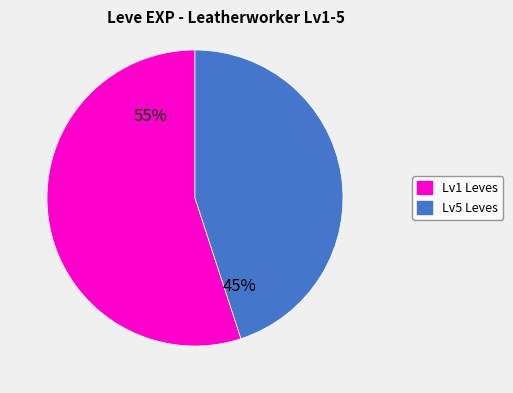

To the nearest percent, what is the average slice percentage?

50%